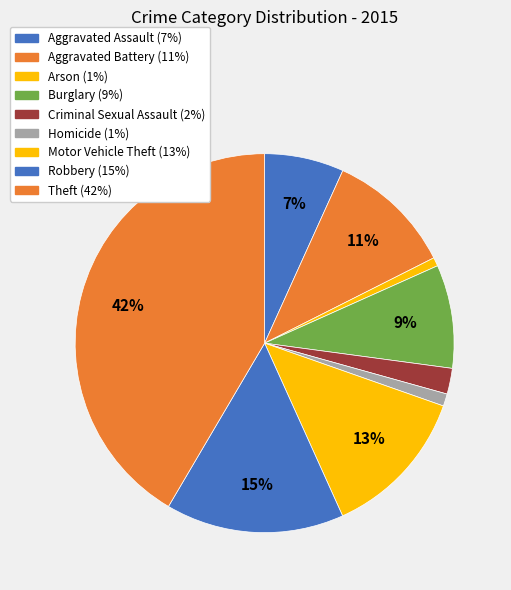

Rank the categories by value from highest to lowest.

Theft, Robbery, Motor Vehicle Theft, Aggravated Battery, Burglary, Aggravated Assault, Criminal Sexual Assault, Homicide, Arson